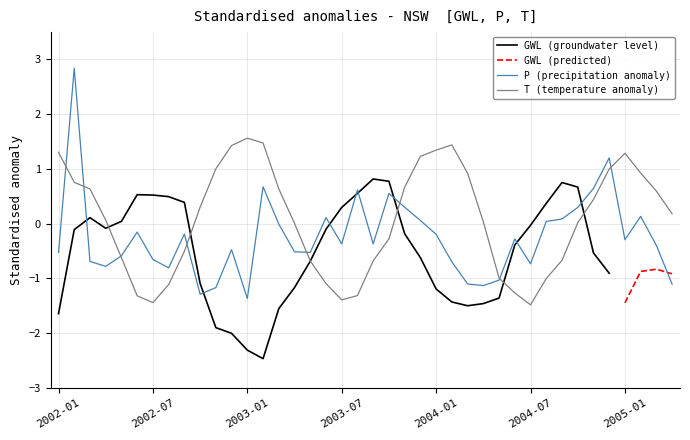

What is the highest value of the P (precipitation anomaly) series?

2.8